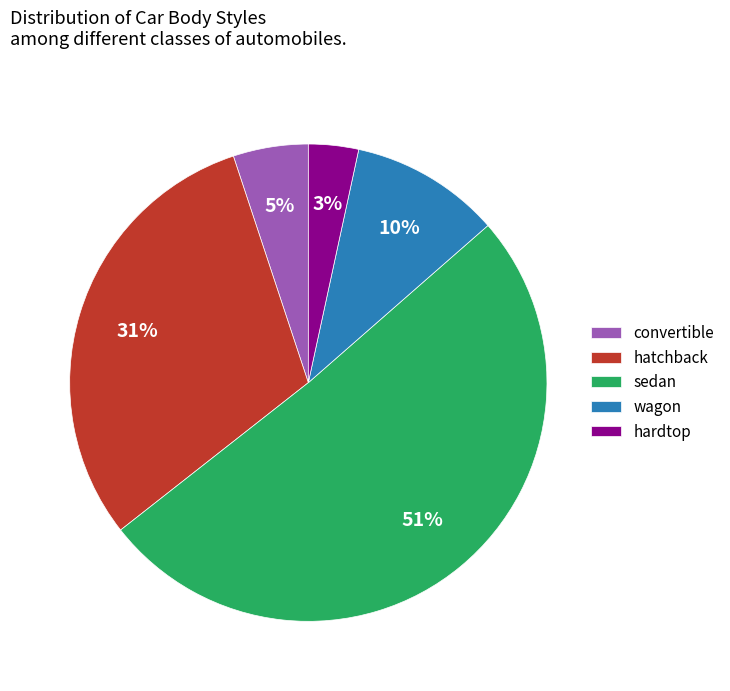

To the nearest percent, what portion does sedan represent?

51%